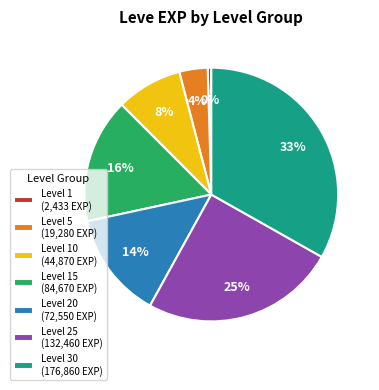

Is it true that Level 25 (132,460 EXP) is 25% of the pie?

True